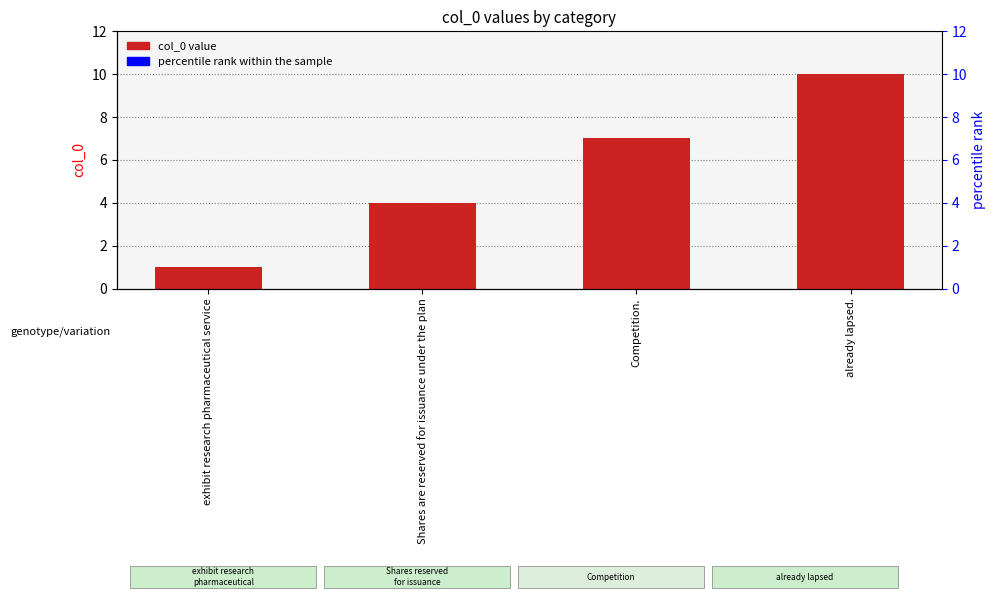

Count the number of values greater than 7.

1